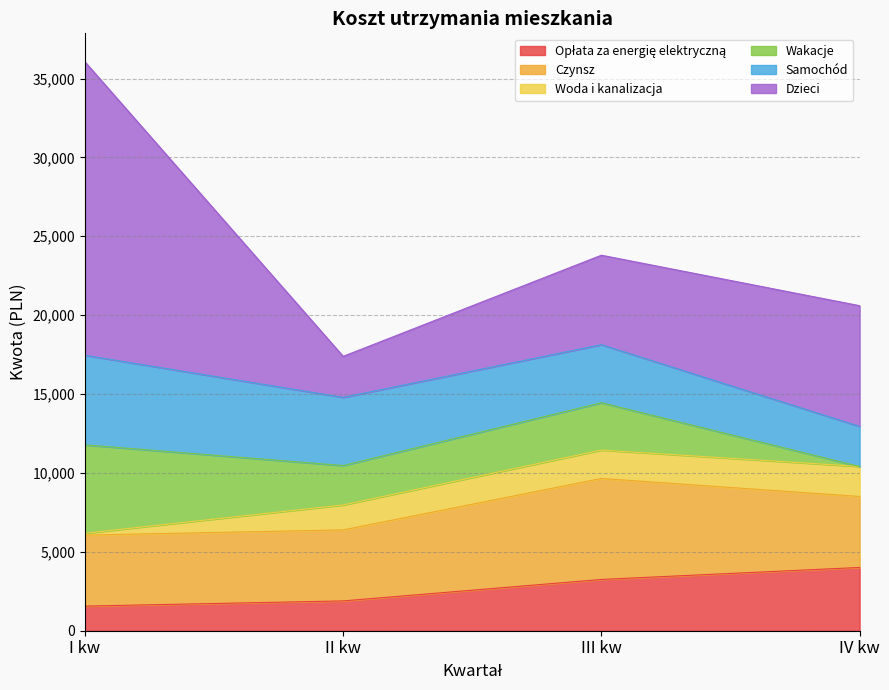

The Opłata za energię elektryczną series shows 3008 at II kw. True or false?

False